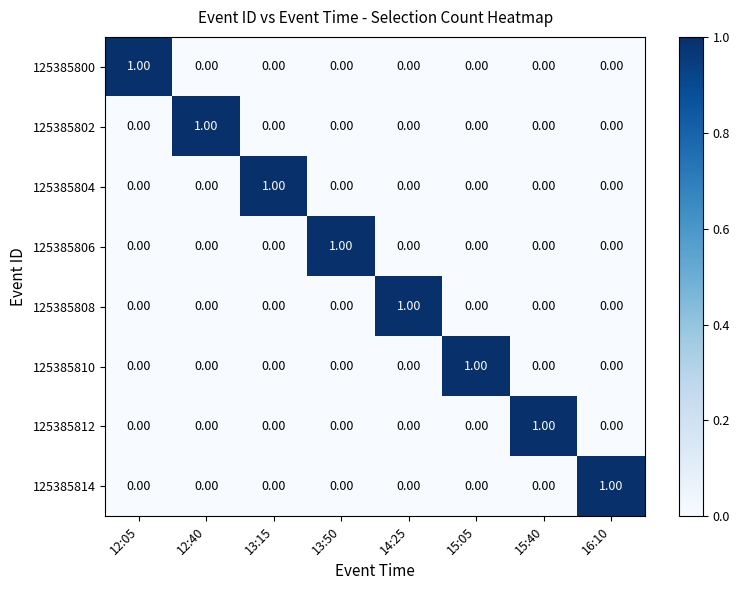

At how many categories does at least one series exceed 0?

8